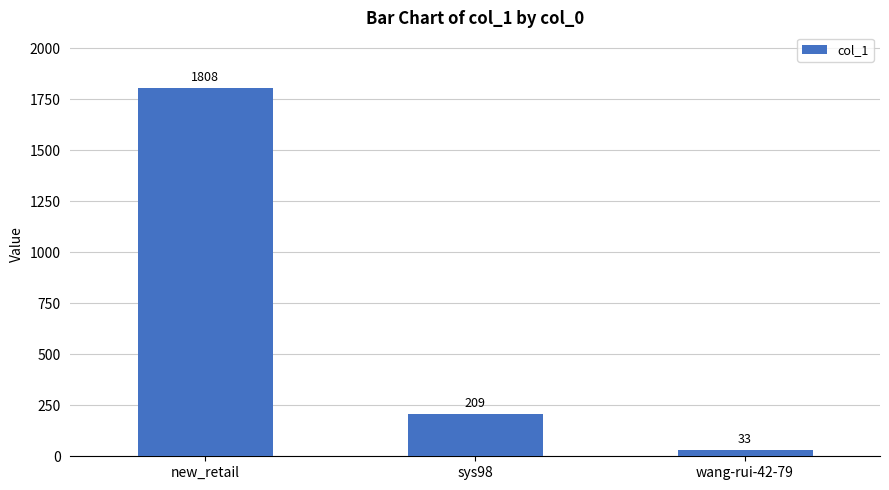

What is the difference between the values at wang-rui-42-79 and new_retail?

1775